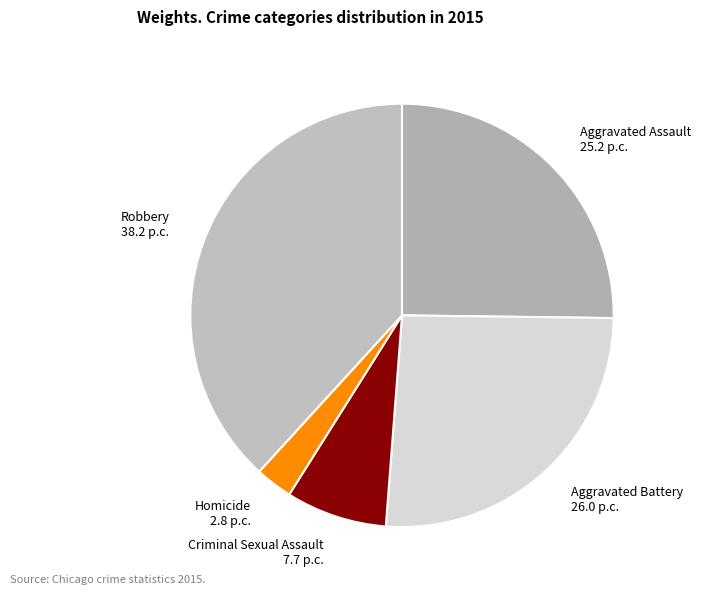

Approximately how many times larger is the value at Homicide compared to Criminal Sexual Assault?

0.4